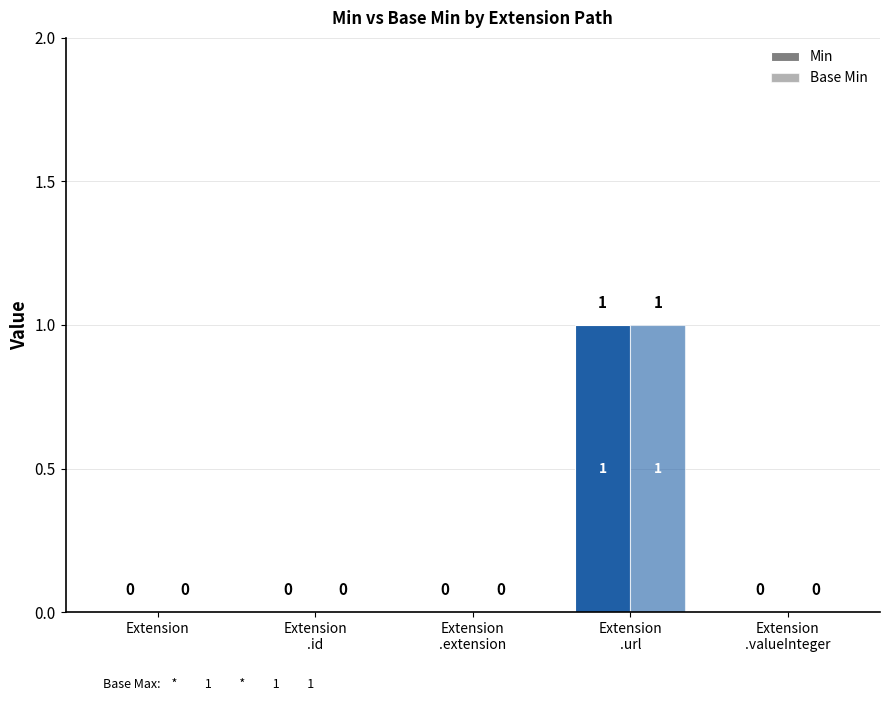

Are the bars grouped side by side (vs. stacked)?

Yes